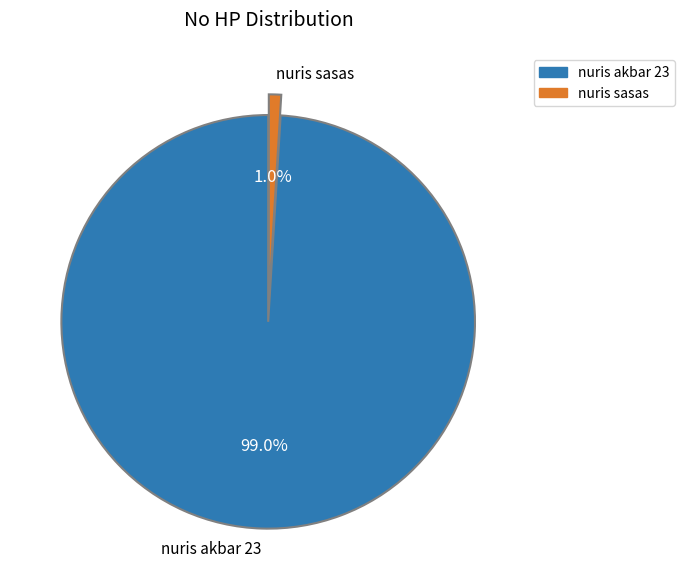

Which slice is the largest?

nuris akbar 23